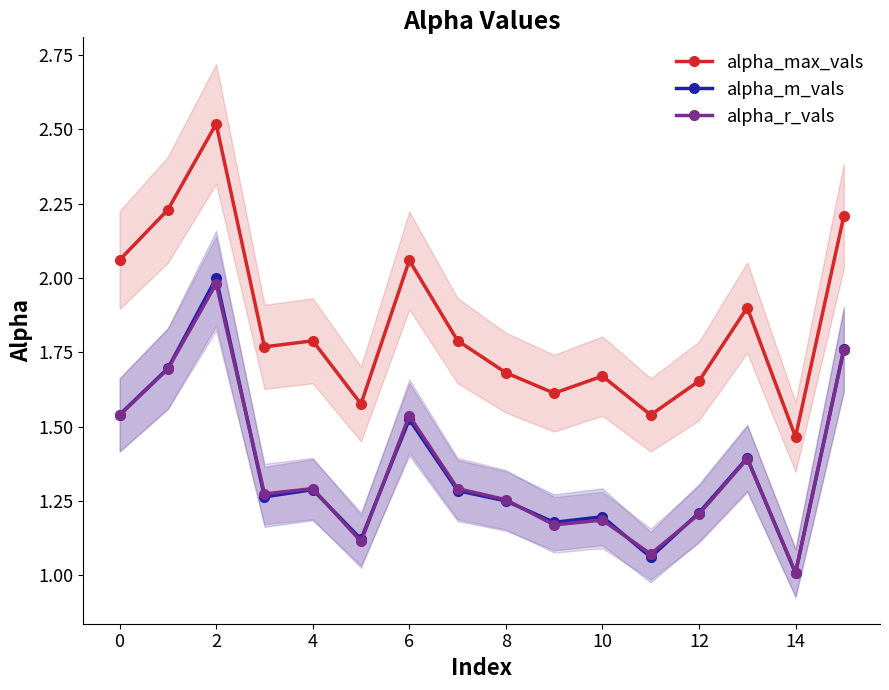

Reading left to right, transcribe all the data shown in this chart.

alpha_max_vals: 2.1	2.2	2.5	1.8	1.8	1.6	2.1	1.8	1.7	1.6	1.7	1.5	1.7	1.9	1.5	2.2
alpha_m_vals: 1.5	1.7	2.0	1.3	1.3	1.1	1.5	1.3	1.2	1.2	1.2	1.1	1.2	1.4	1.0	1.8
alpha_r_vals: 1.5	1.7	2.0	1.3	1.3	1.1	1.5	1.3	1.3	1.2	1.2	1.1	1.2	1.4	1.0	1.8